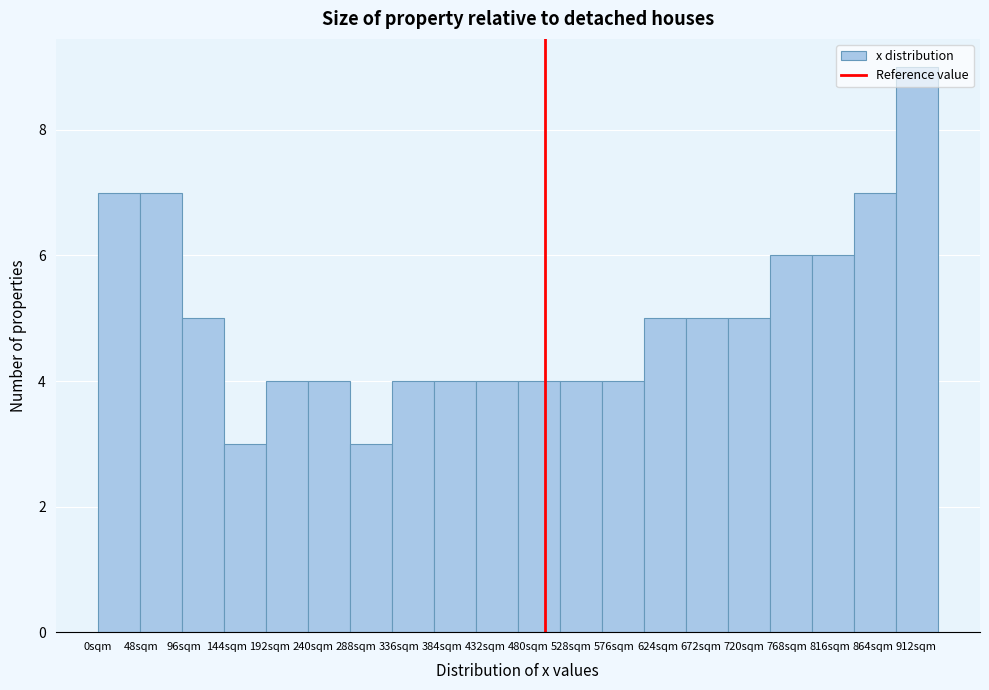

Which range on the x-axis has the tallest bar?

890 to 935